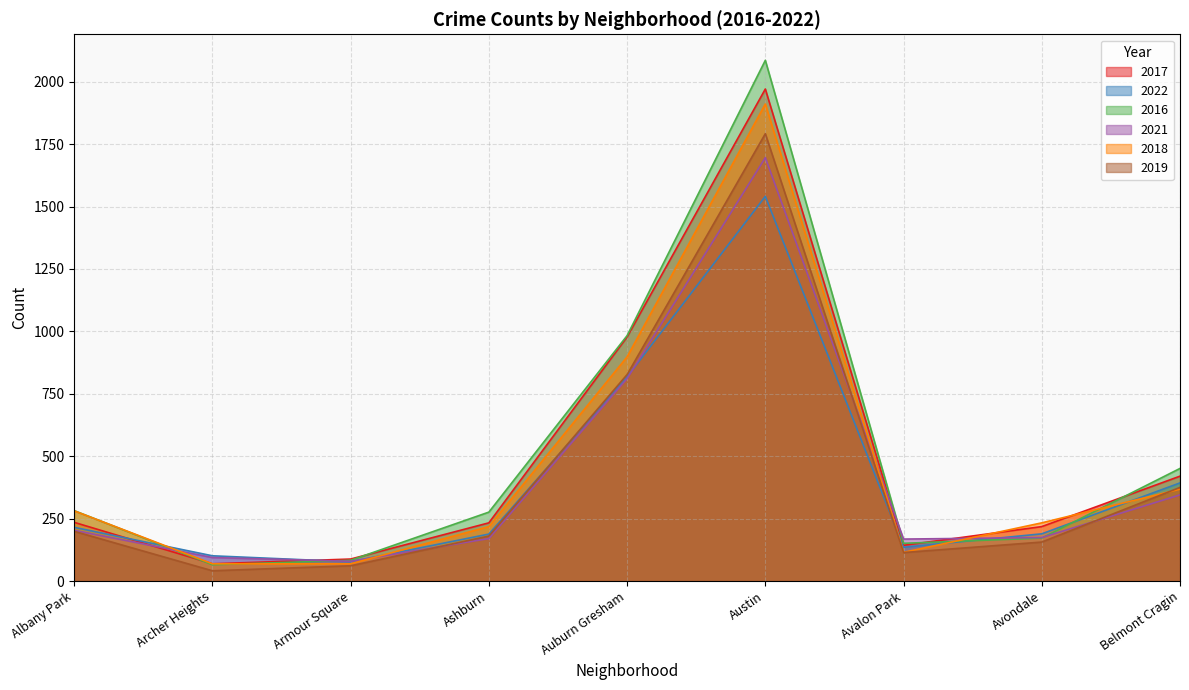

How many data points in 2019 are above 180?

4